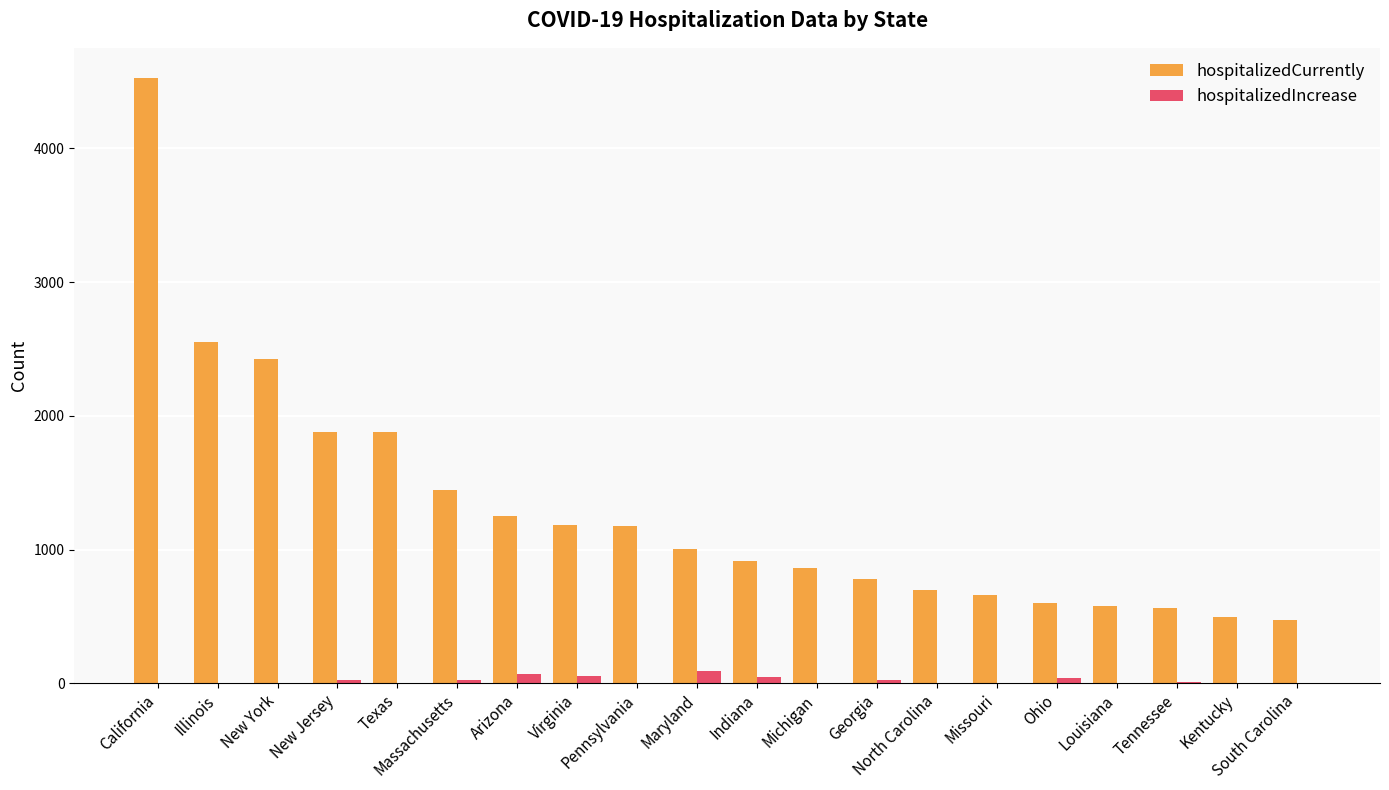

Which series has the largest total across all categories?

hospitalizedCurrently